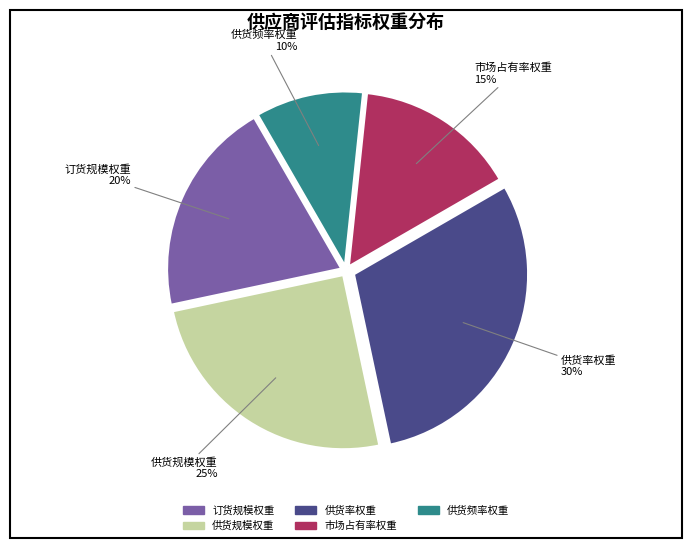

The 供货频率权重 slice represents 10% of the pie. True or false?

True